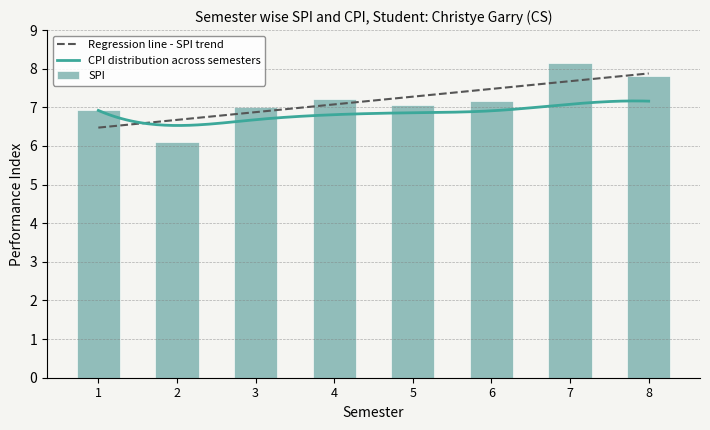

What is the smallest value displayed?

6.1